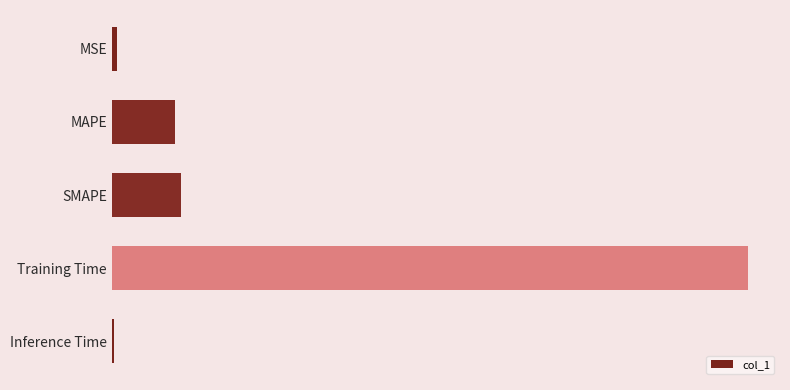

Are the bars horizontal?

Yes